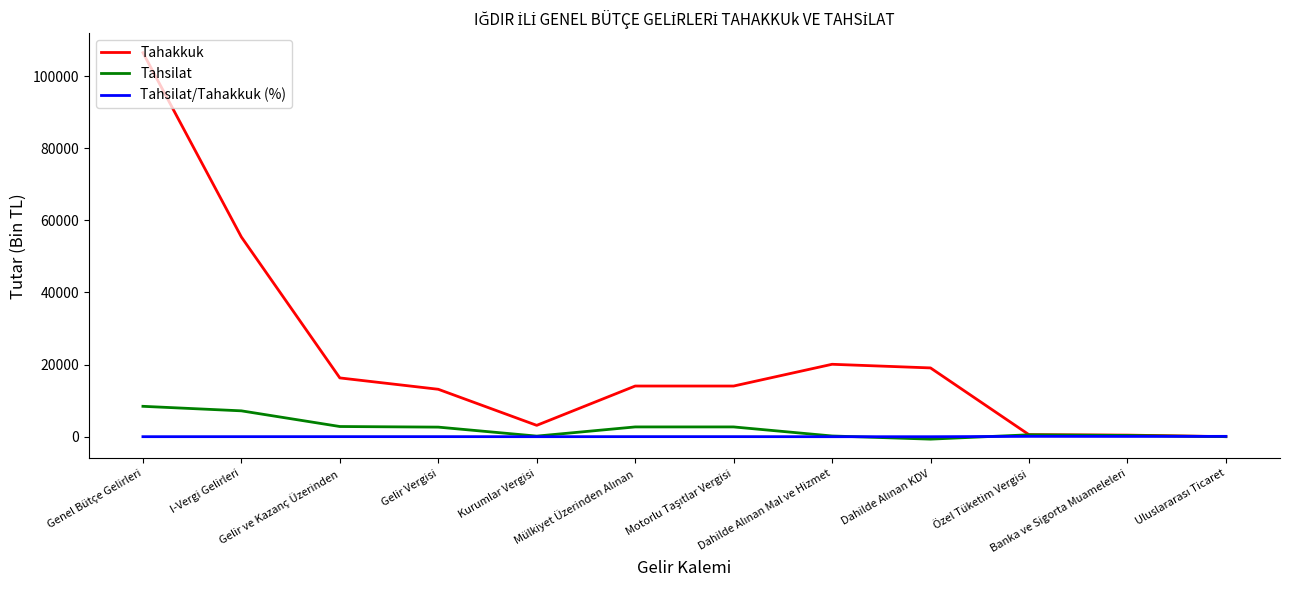

Which series has the largest total across all categories?

Tahakkuk